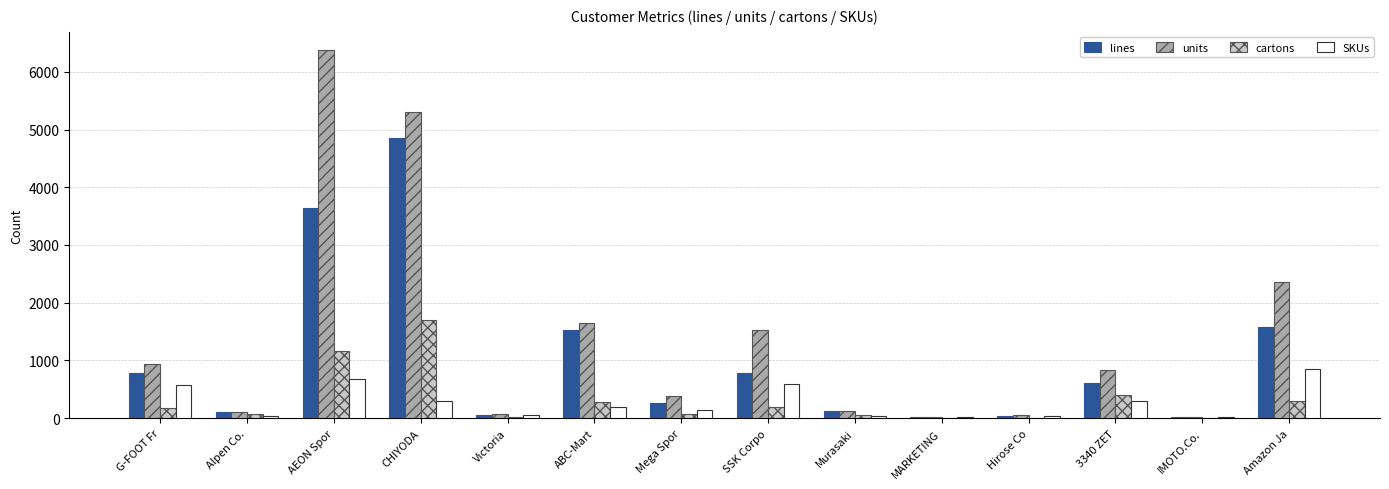

What is the sum of all lines values?

14399